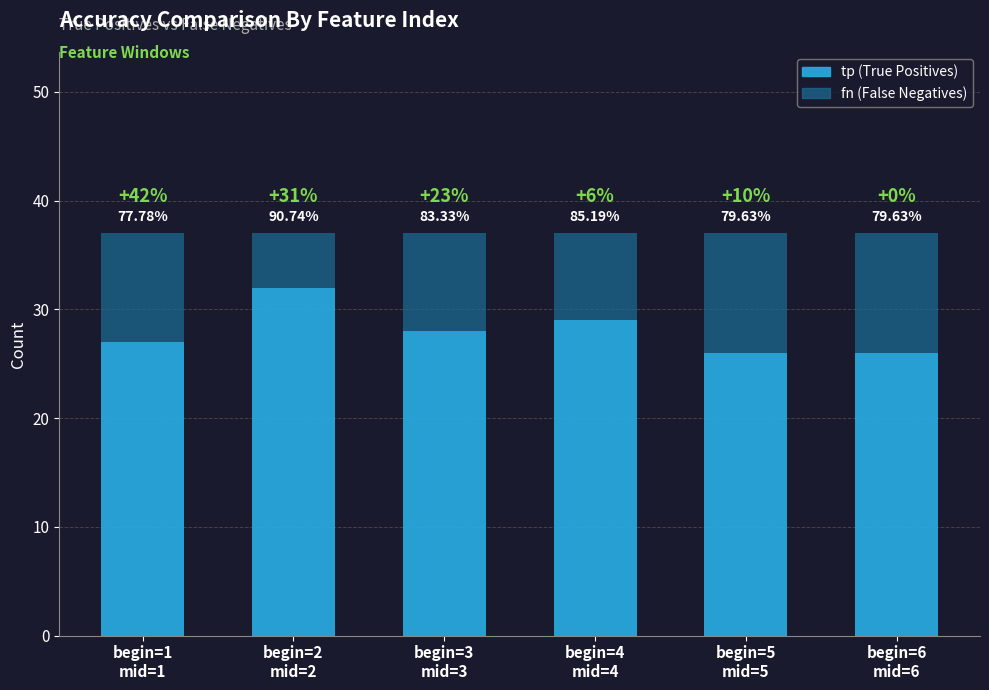

Are the bars horizontal?

No